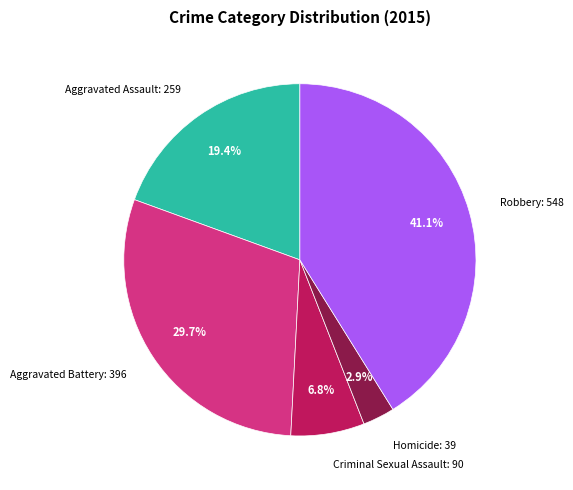

Which slice is the smallest?

Homicide: 39